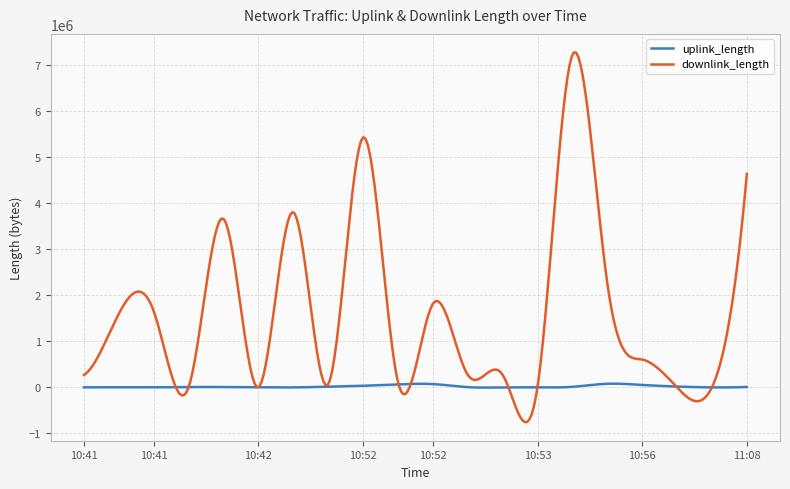

True or false: downlink_length and uplink_length cross at least once.

True